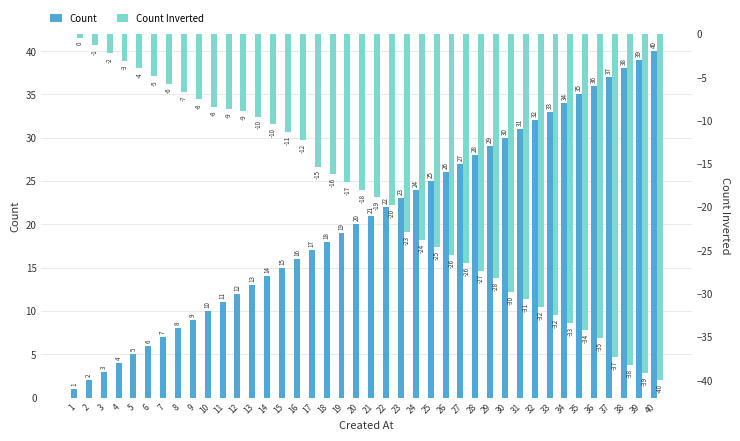

Which series has the widest spread of values?

Count Inverted